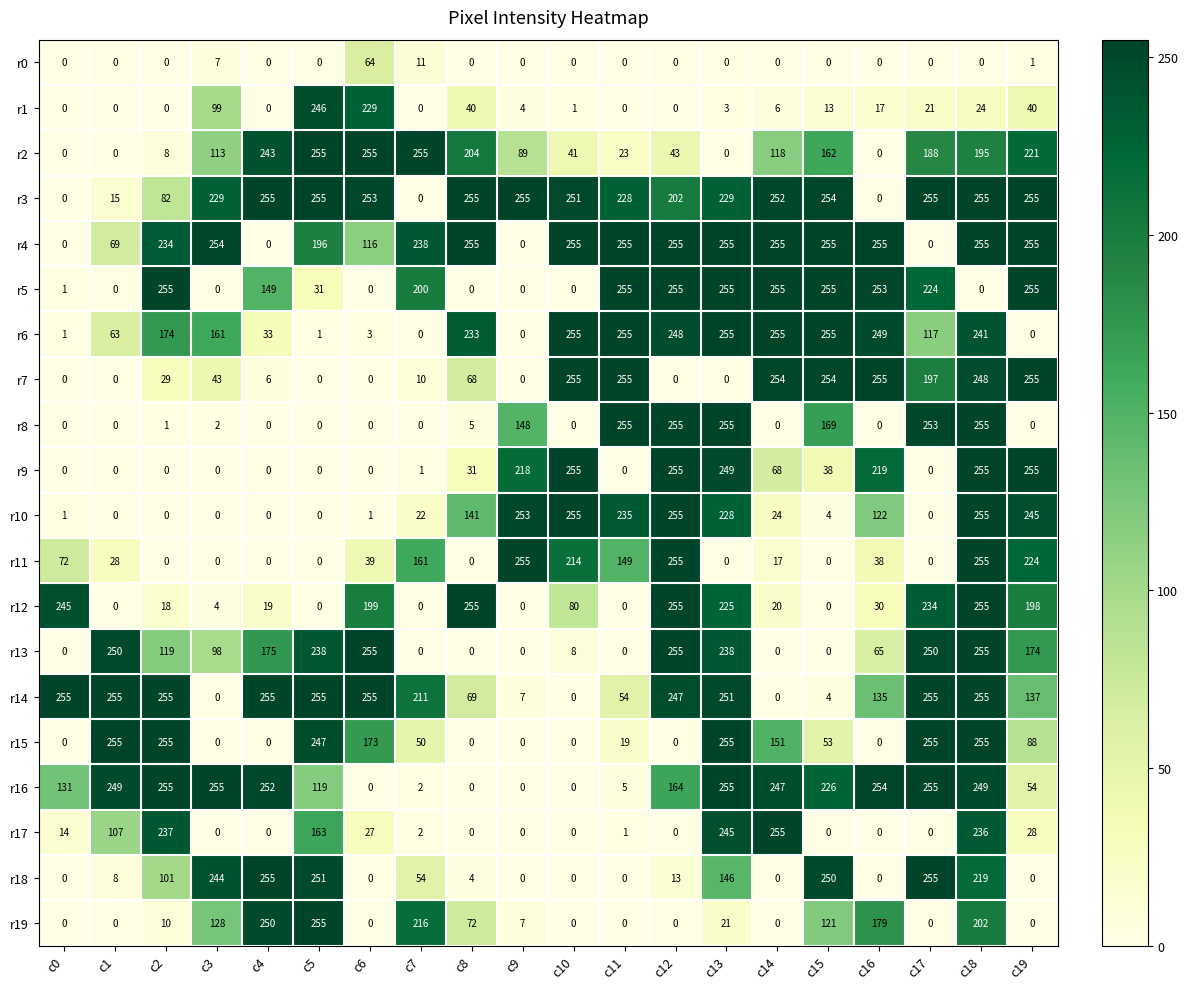

The r5 series shows 123 at c13. True or false?

False